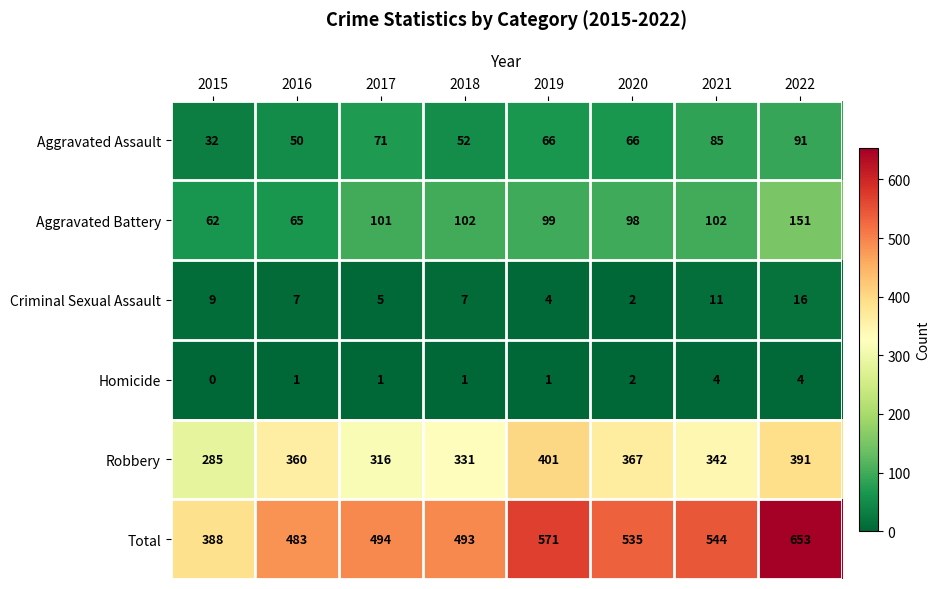

The Aggravated Battery series shows 26 at 2020. True or false?

False